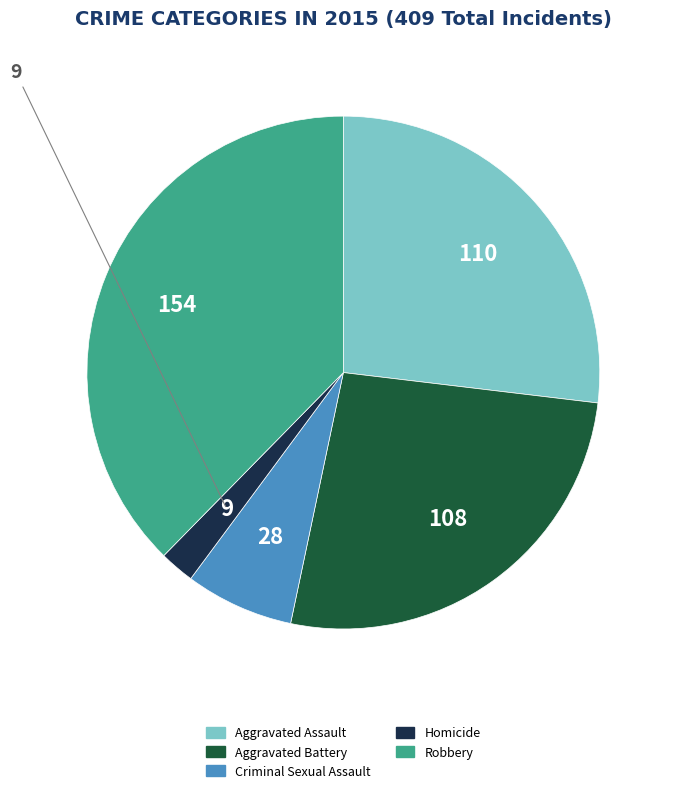

Does Robbery represent more than half of the total?

No